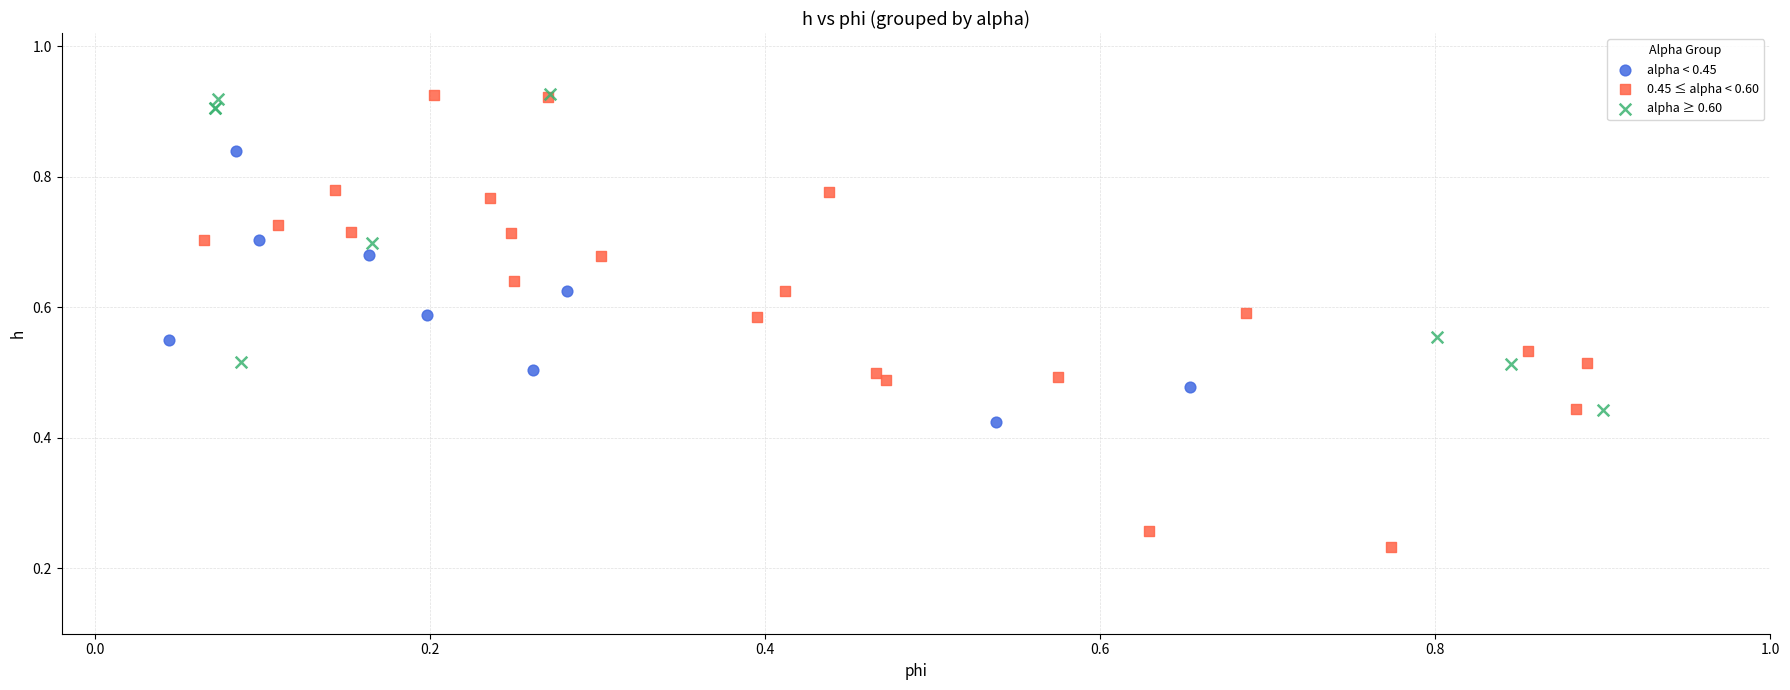

Which series has the widest spread of Y values?

0.45 ≤ alpha < 0.60